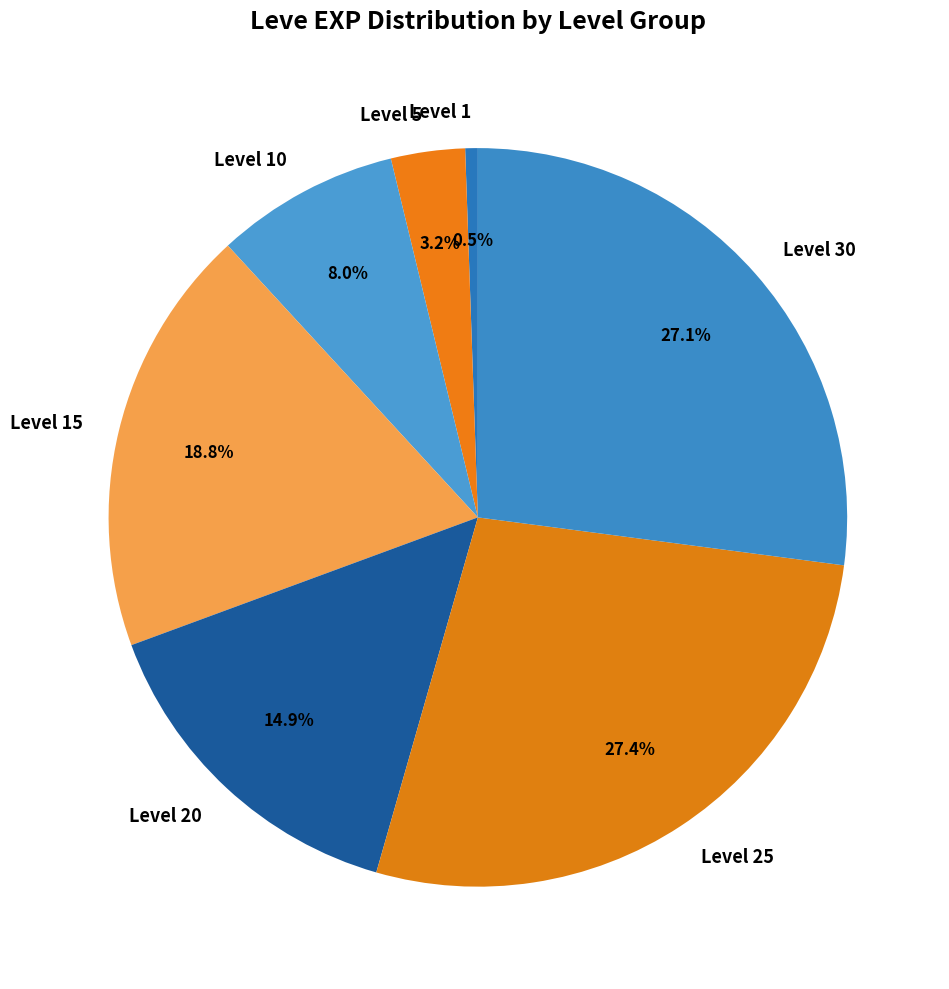

To the nearest percent, what is the average slice percentage?

14%